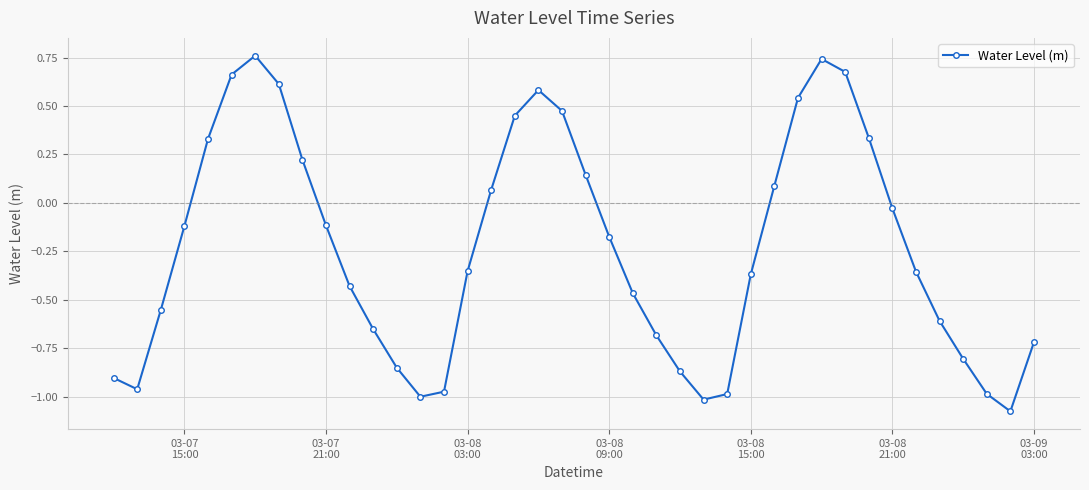

How many points are lower than both their immediate neighbors (excluding endpoints)?

4